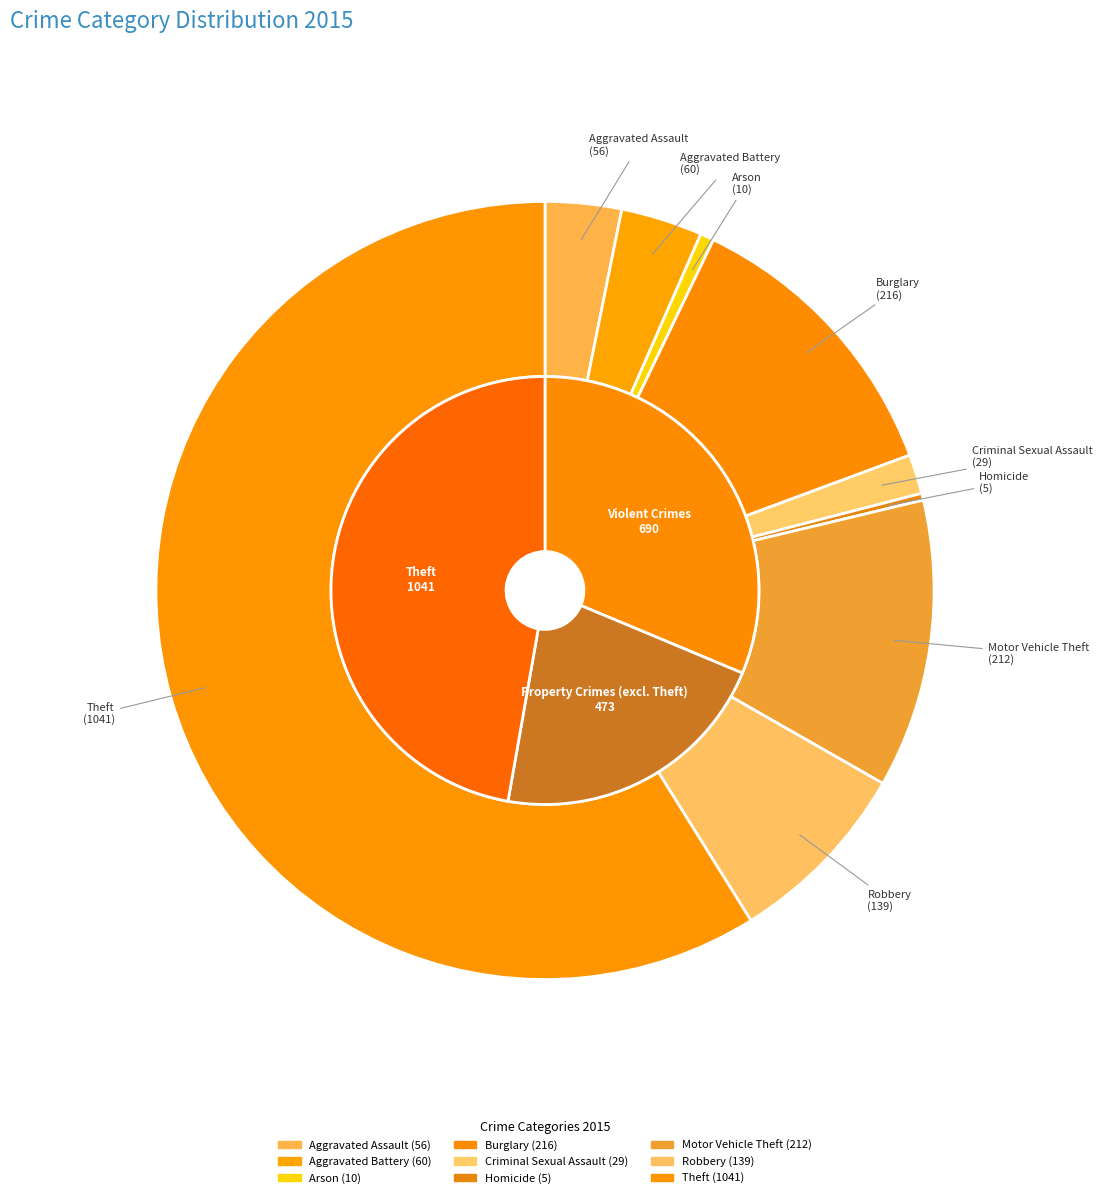

True or false: Motor Vehicle Theft accounts for 12% of the total.

True